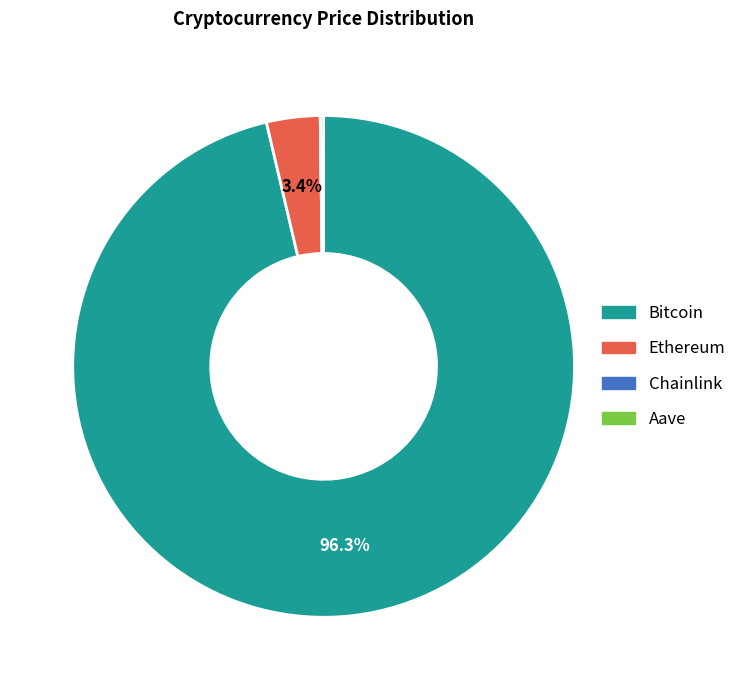

Combined, do Bitcoin and Ethereum account for over 50%?

Yes